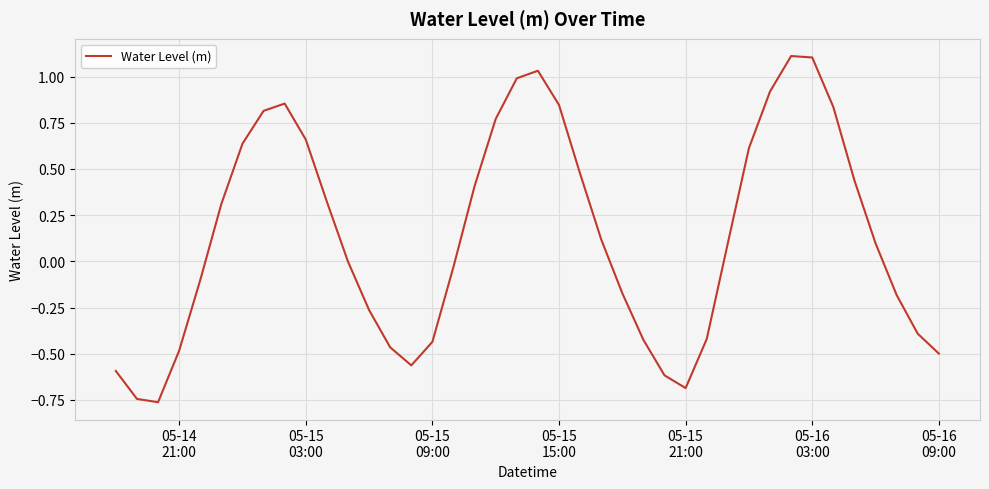

What is the greatest value displayed?

1.1